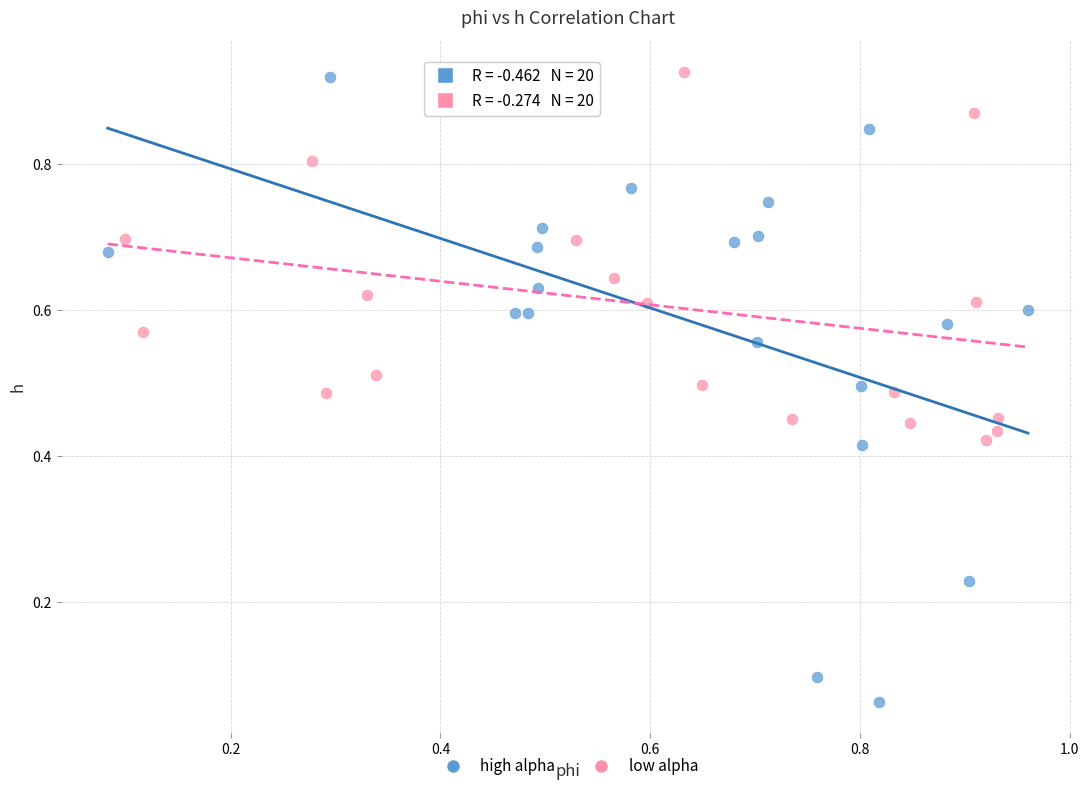

Which series contains the lowest Y value?

high alpha